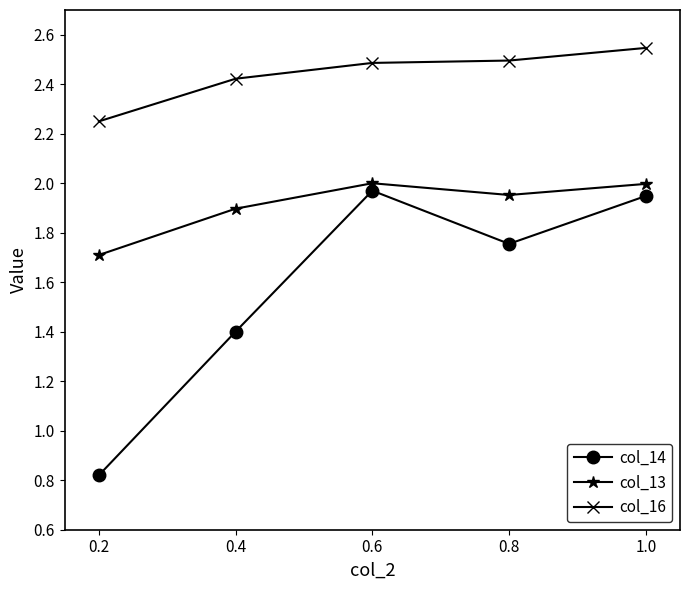

True or false: col_14 has a value of 2.0 at 0.6.

True